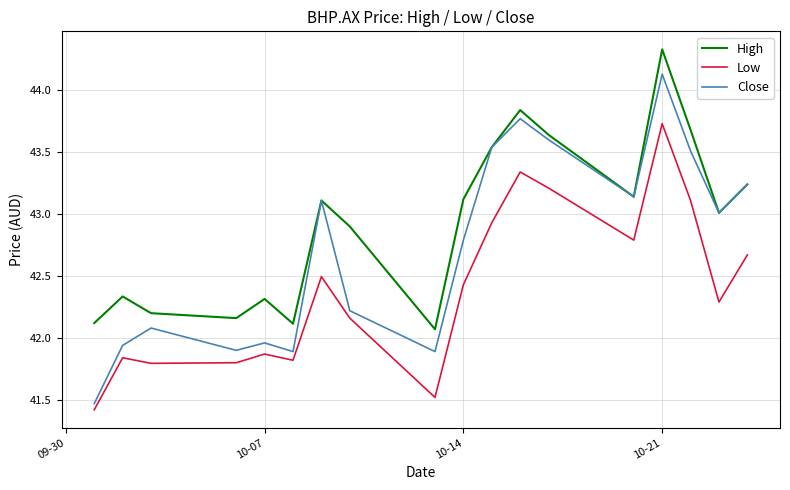

True or false: Low and High intersect in this chart.

False